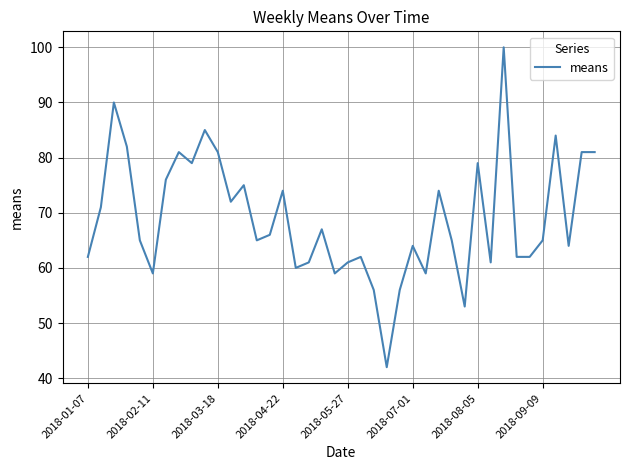

What is the smallest value displayed?

42